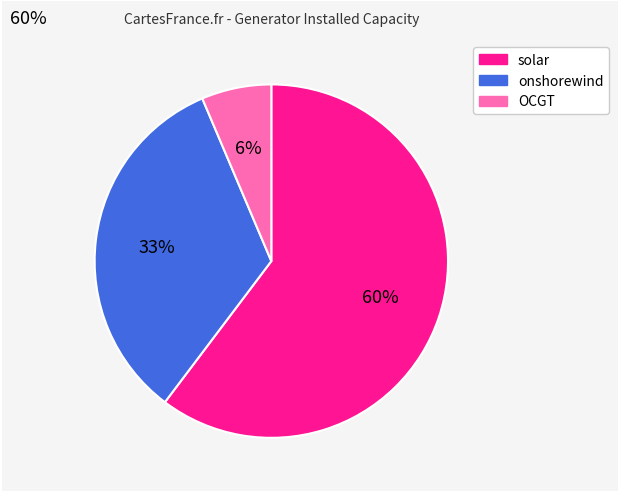

Approximately how many times larger is the value at solar compared to onshorewind?

1.8